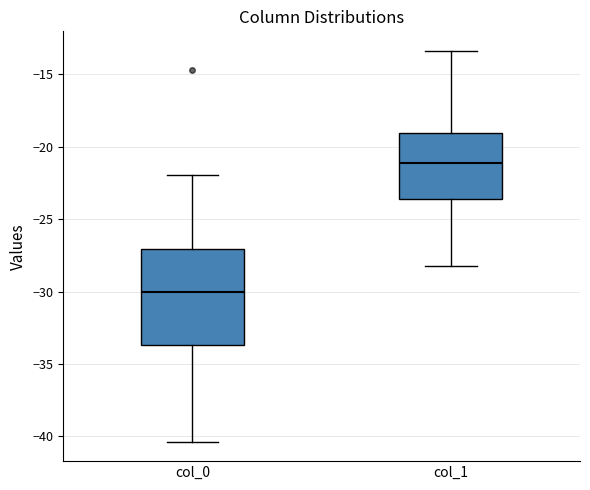

Where is the lower edge of the box for col_0 on the y-axis? The values are not printed on the chart, so give them approximately, as read against the axis.

-33.5